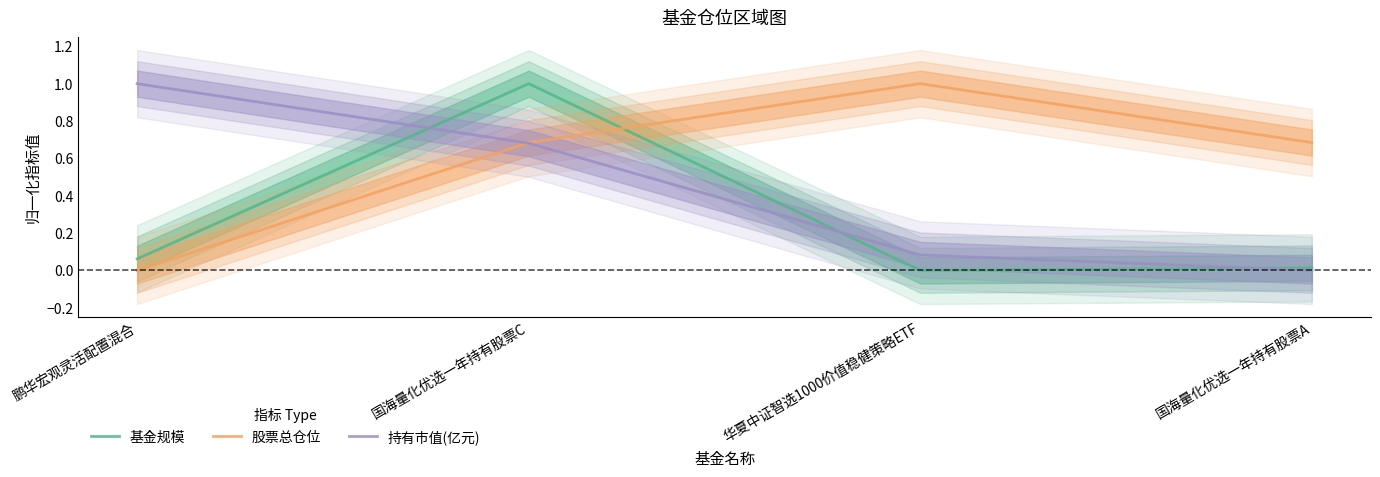

Rank the series by their maximum value, from highest to lowest.

基金规模, 股票总仓位, 持有市值(亿元)